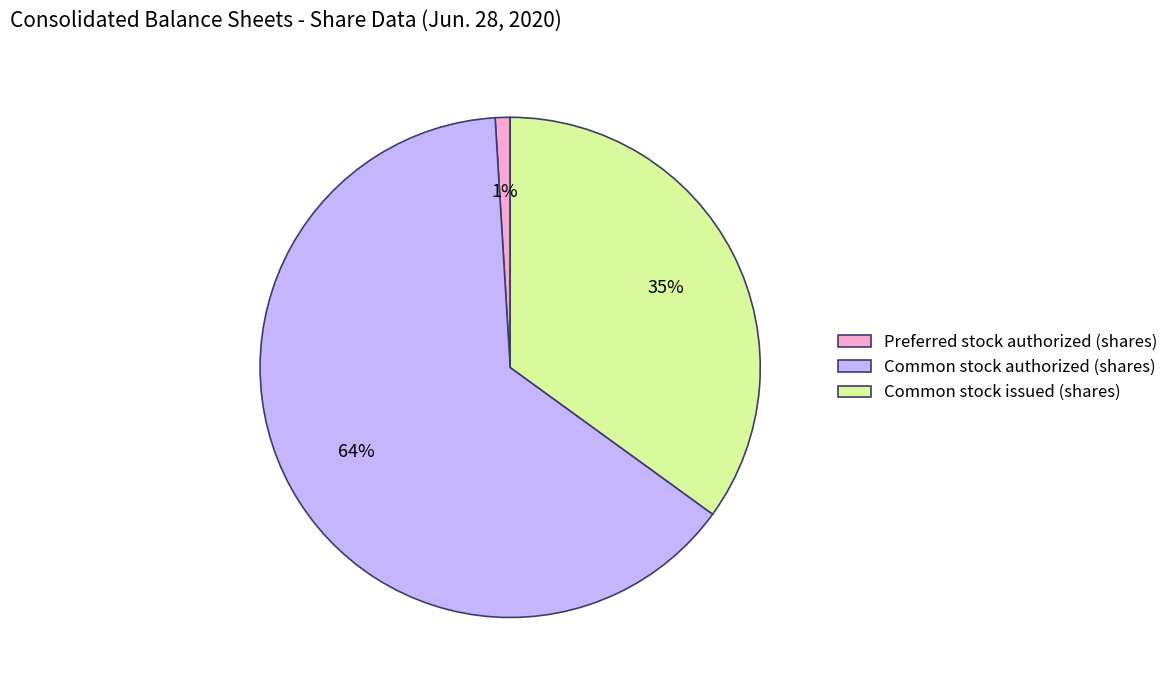

Rank the categories by value from highest to lowest.

Common stock authorized (shares), Common stock issued (shares), Preferred stock authorized (shares)